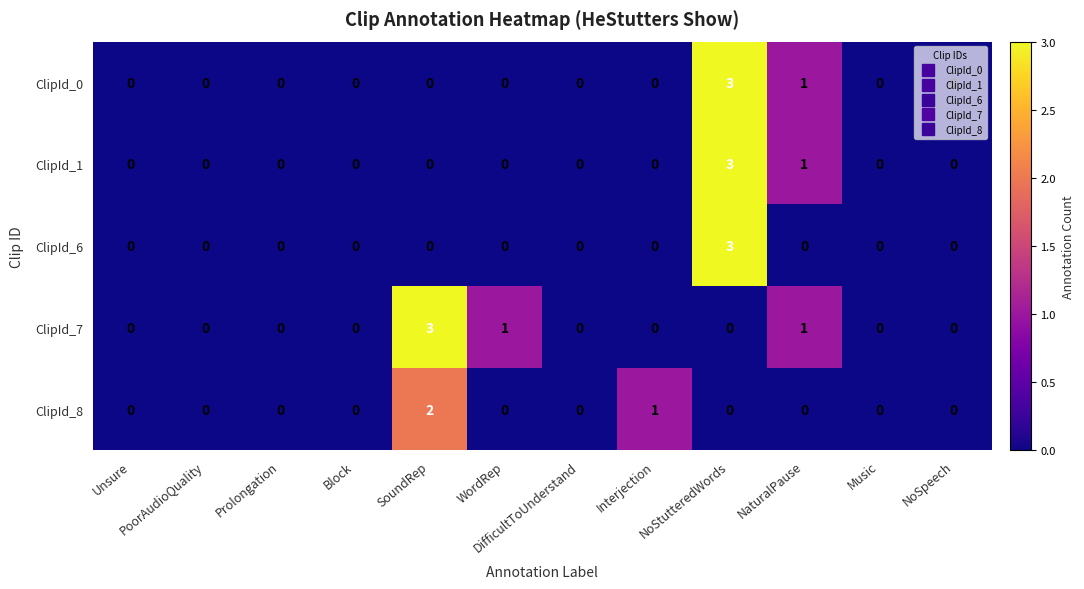

Which series has the largest total across all categories?

ClipId_7